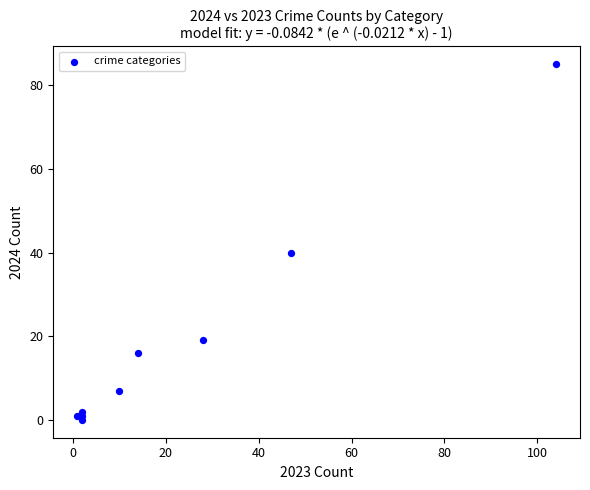

What Y value in the scatter plot is closest to 42?

40